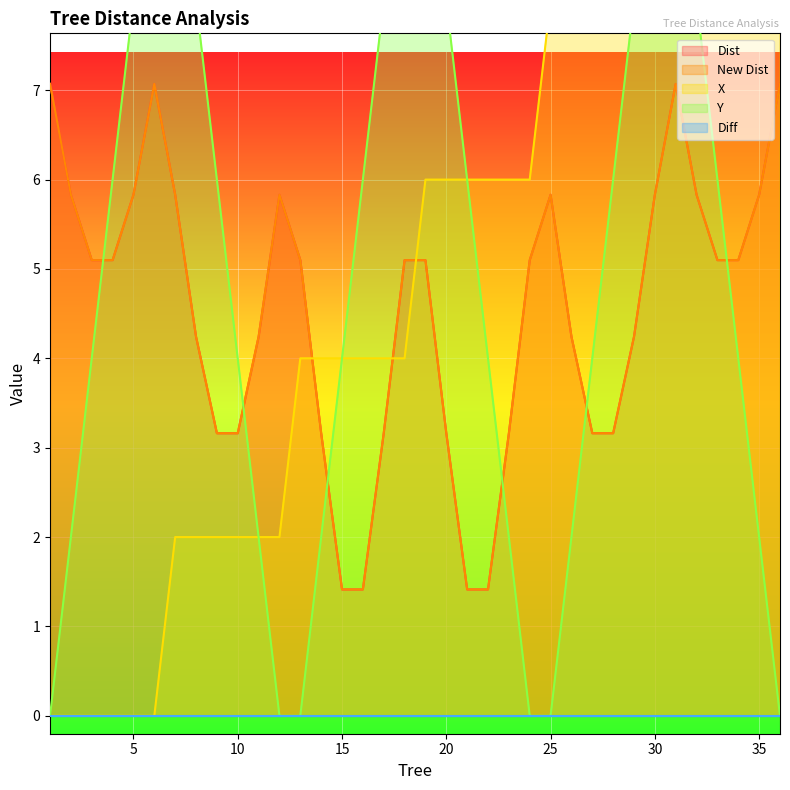

Reading left to right, extract all data points from this chart.

Dist: 1=7.1	2=5.8	3=5.1	4=5.1	5=5.8	6=7.1	7=5.8	8=4.2	9=3.2	10=3.2	11=4.2	12=5.8	13=5.1	14=3.2	15=1.4	16=1.4	17=3.2	18=5.1	19=5.1	20=3.2	21=1.4	22=1.4	23=3.2	24=5.1	25=5.8	26=4.2	27=3.2	28=3.2	29=4.2	30=5.8	31=7.1	32=5.8	33=5.1	34=5.1	35=5.8	36=7.1
New Dist: 1=7.1	2=5.8	3=5.1	4=5.1	5=5.8	6=7.1	7=5.8	8=4.2	9=3.2	10=3.2	11=4.2	12=5.8	13=5.1	14=3.2	15=1.4	16=1.4	17=3.2	18=5.1	19=5.1	20=3.2	21=1.4	22=1.4	23=3.2	24=5.1	25=5.8	26=4.2	27=3.2	28=3.2	29=4.2	30=5.8	31=7.1	32=5.8	33=5.1	34=5.1	35=5.8	36=7.1
X: 1=0.0	2=0.0	3=0.0	4=0.0	5=0.0	6=0.0	7=2.0	8=2.0	9=2.0	10=2.0	11=2.0	12=2.0	13=4.0	14=4.0	15=4.0	16=4.0	17=4.0	18=4.0	19=6.0	20=6.0	21=6.0	22=6.0	23=6.0	24=6.0	25=8.0	26=8.0	27=8.0	28=8.0	29=8.0	30=8.0	31=10.0	32=10.0	33=10.0	34=10.0	35=10.0	36=10.0
Y: 1=0.0	2=2.0	3=4.0	4=6.0	5=8.0	6=10.0	7=10.0	8=8.0	9=6.0	10=4.0	11=2.0	12=0.0	13=0.0	14=2.0	15=4.0	16=6.0	17=8.0	18=10.0	19=10.0	20=8.0	21=6.0	22=4.0	23=2.0	24=0.0	25=0.0	26=2.0	27=4.0	28=6.0	29=8.0	30=10.0	31=10.0	32=8.0	33=6.0	34=4.0	35=2.0	36=0.0